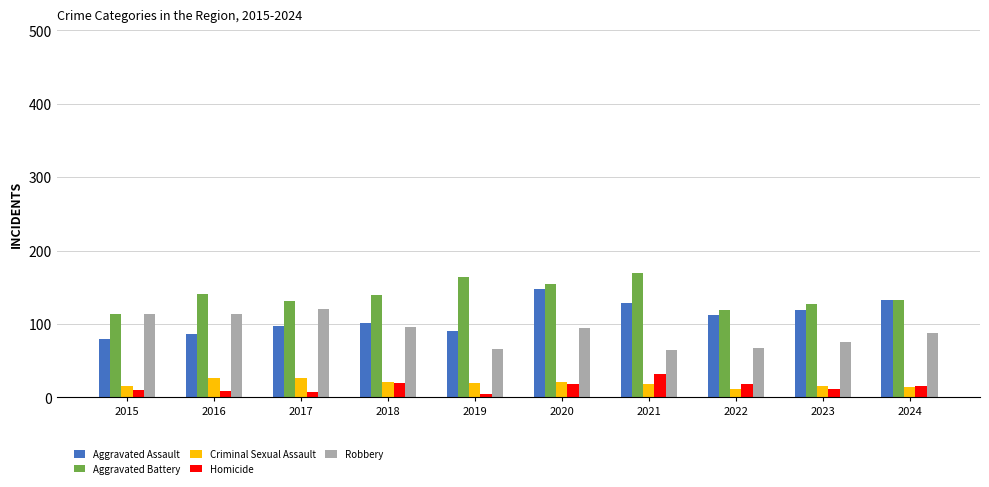

Is it true that Criminal Sexual Assault equals 14 at 2024?

True